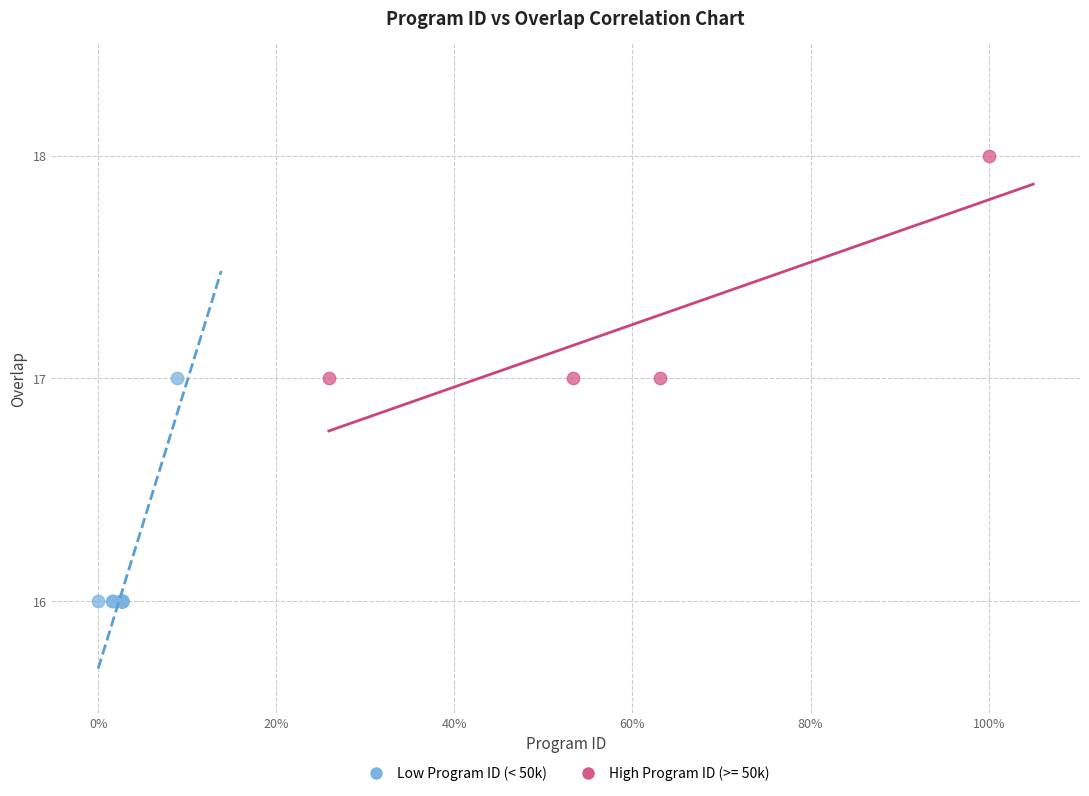

Which series reaches the maximum Y coordinate?

High Program ID (>= 50k)